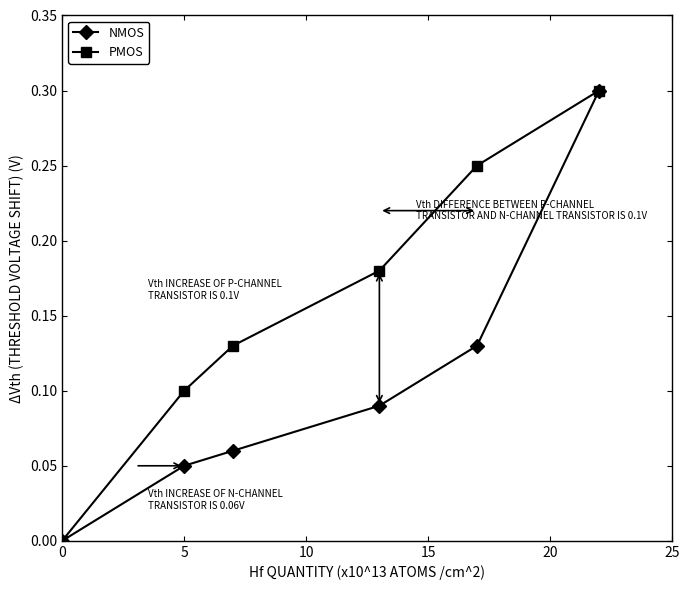

Is this an area chart (filled region under the line)?

No